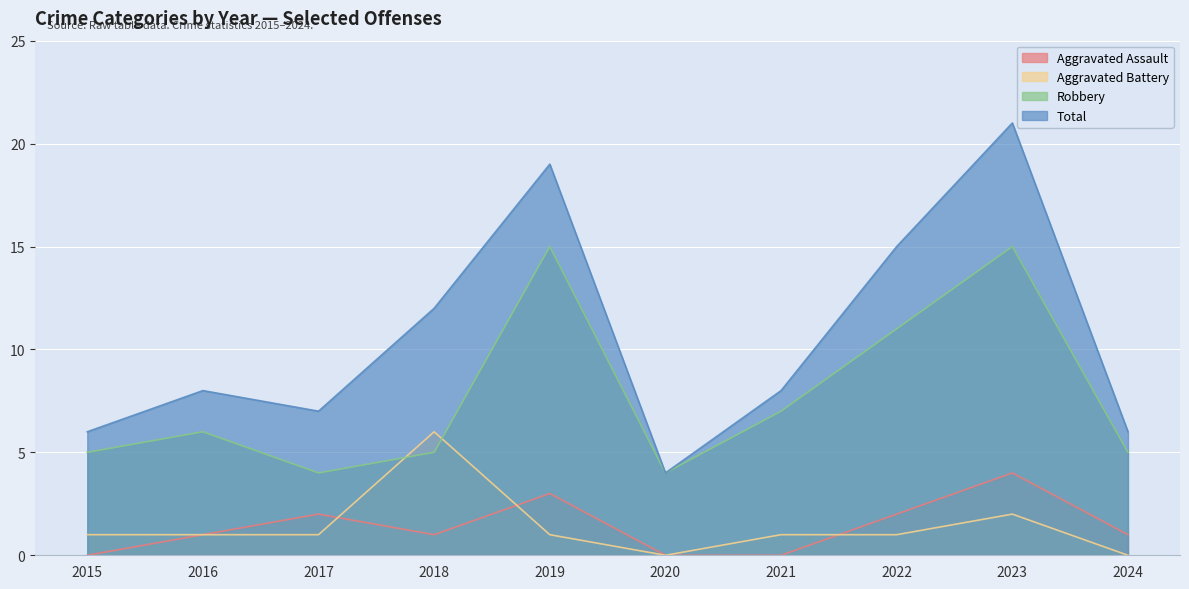

Which series has the largest range (max minus min)?

Total